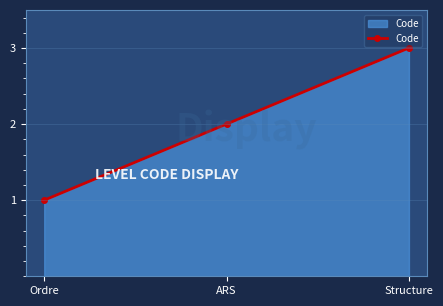

How many data points are less than 2?

1